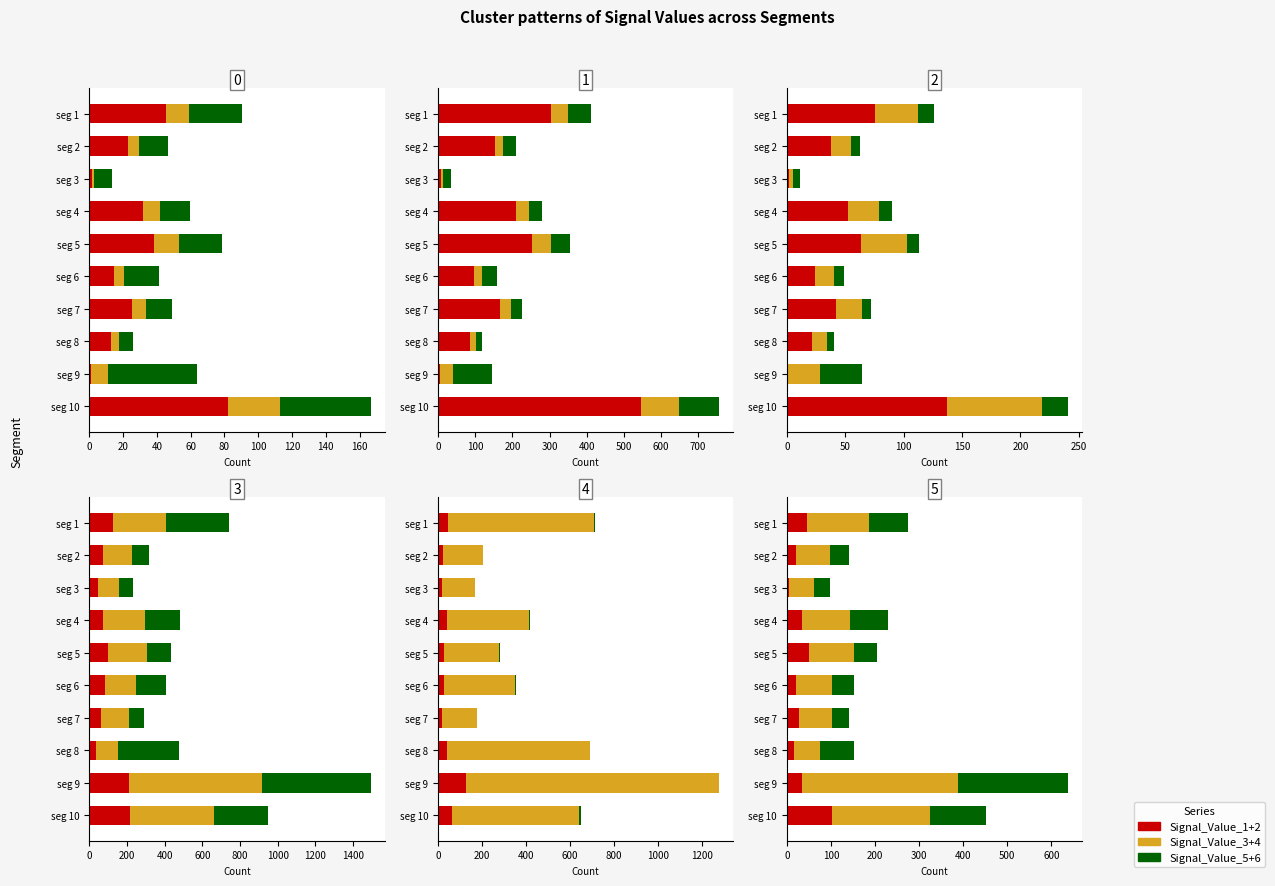

Is it true that SV_3+4 equals 58.4 at seg 8?

True